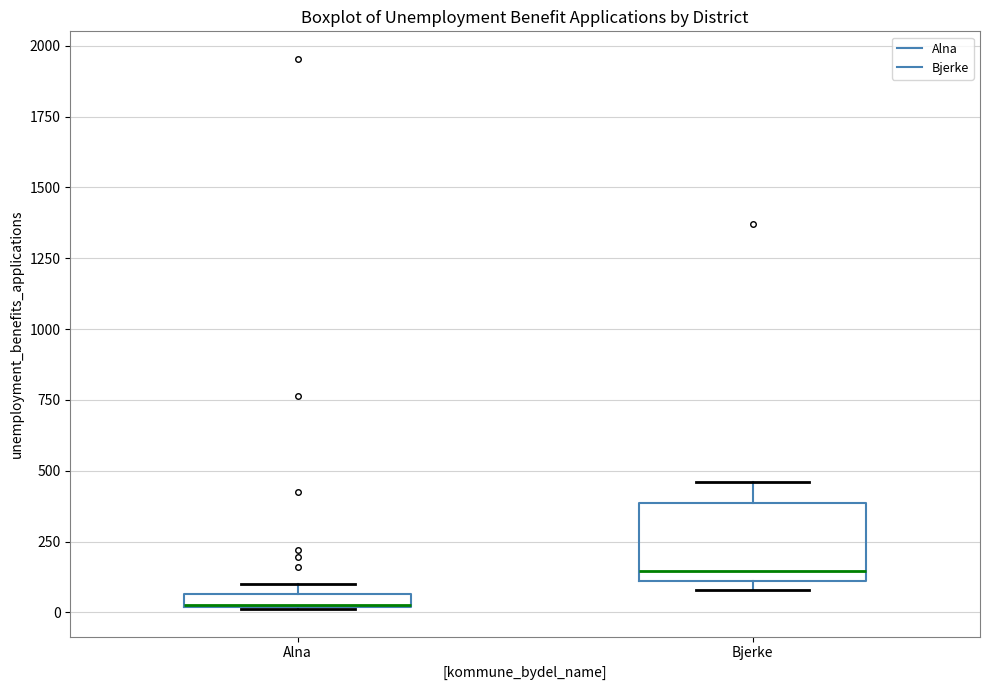

Which box is the tallest, from its lower edge to its upper edge?

Bjerke